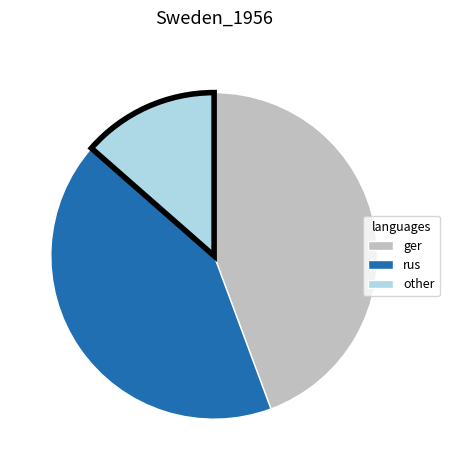

Is there a majority slice in this chart?

No